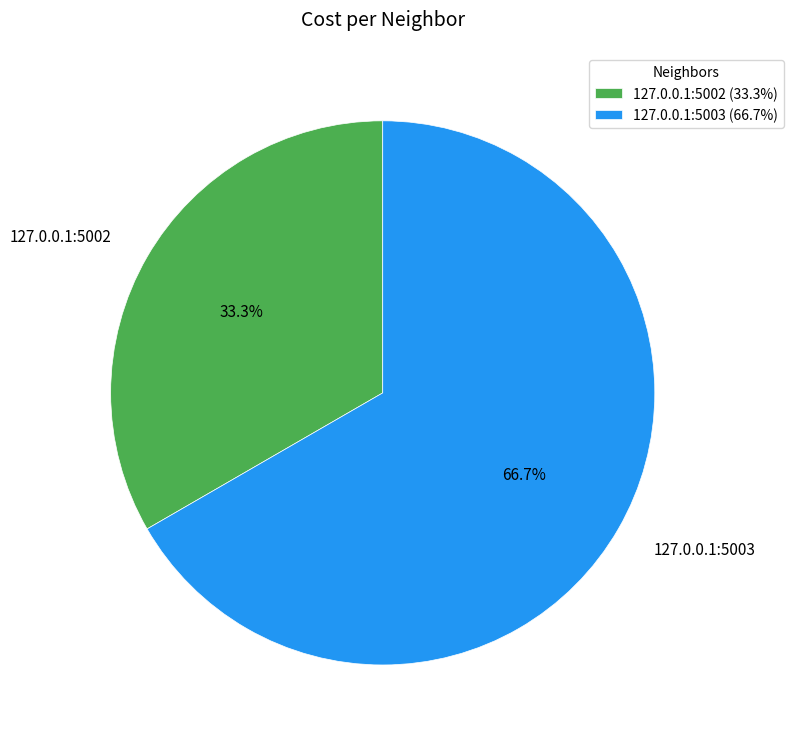

Rank the categories by value from highest to lowest.

127.0.0.1:5003, 127.0.0.1:5002